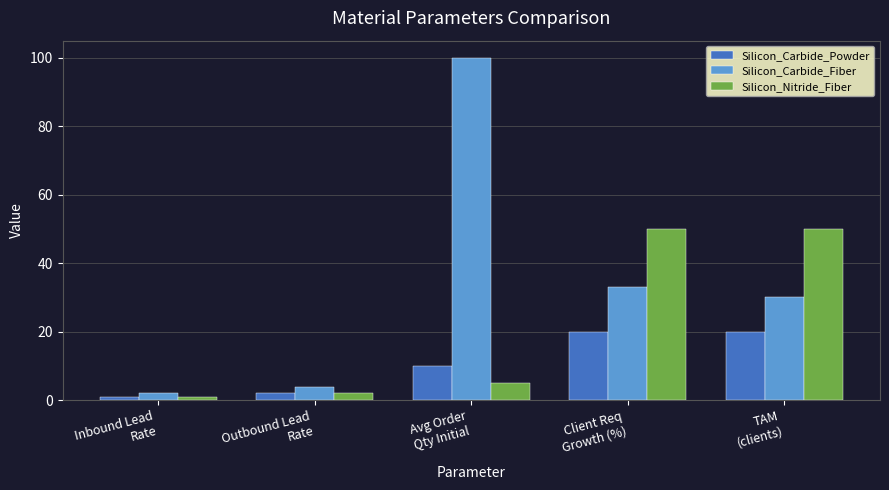

Which category has the lowest value across all series?

Inbound Lead
Rate